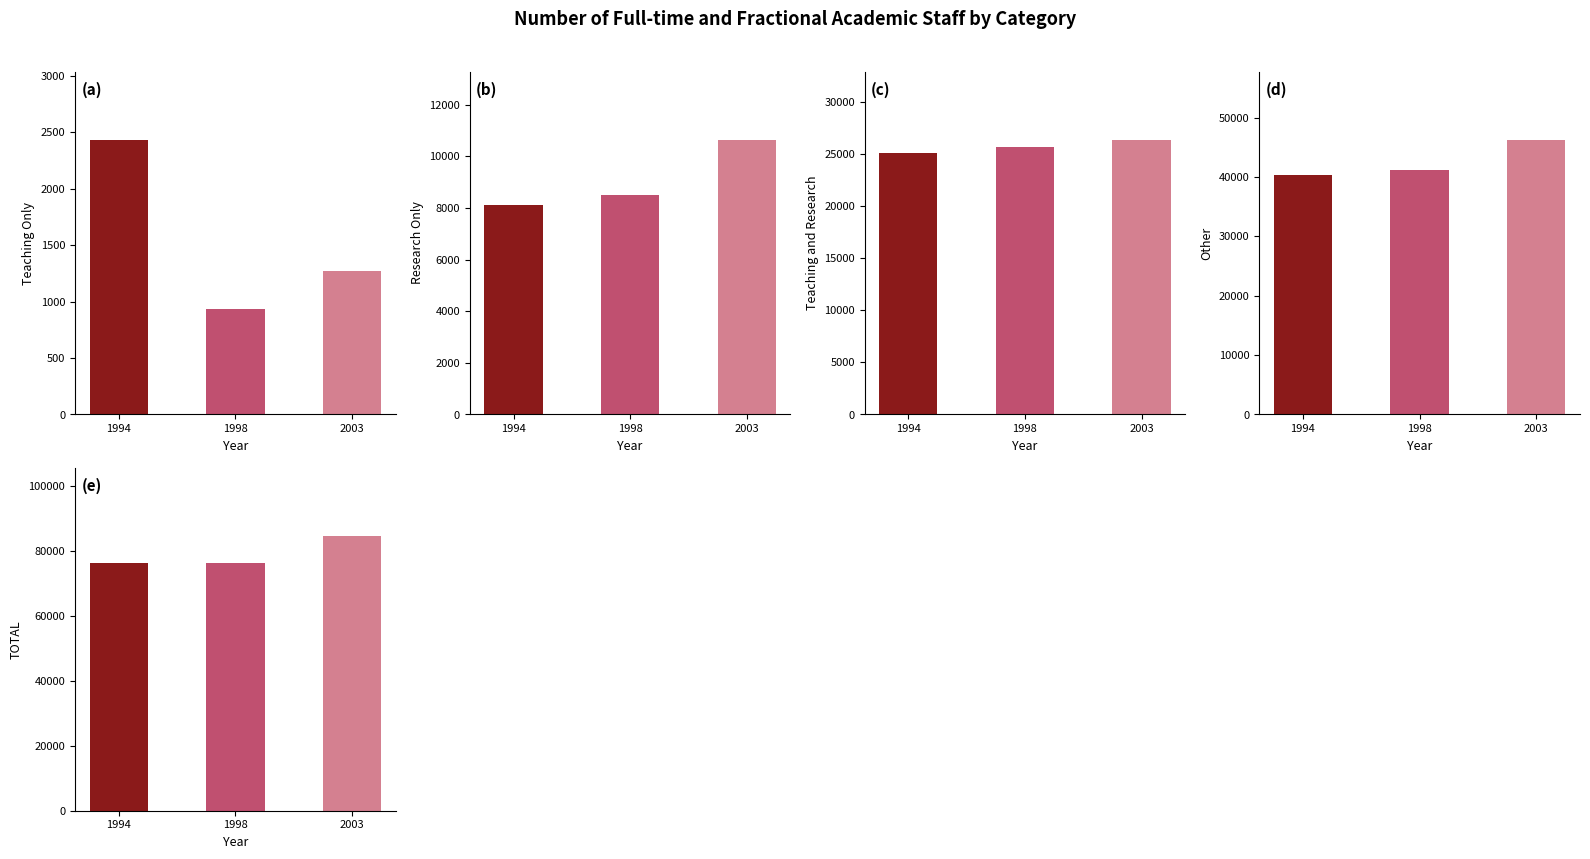

Reading left to right, list all the values displayed in this chart.

Teaching Only: 1994=2431	1998=933	2003=1269
Research Only: 1994=8120	1998=8488	2003=10633
Teaching and Research: 1994=25111	1998=25636	2003=26304
Other: 1994=40423	1998=41215	2003=46229
TOTAL: 1994=76085	1998=76272	2003=84435